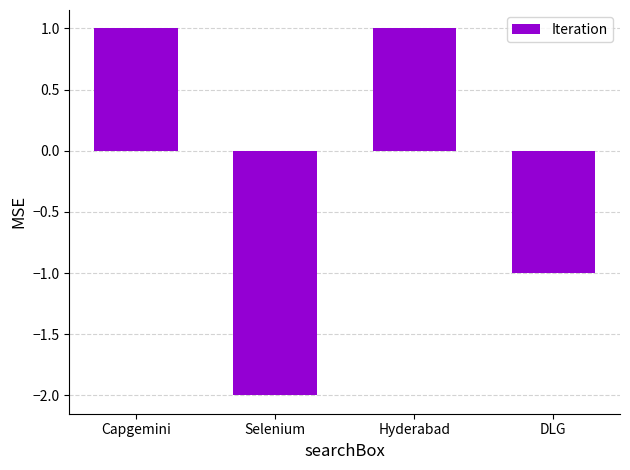

What is the difference between the second highest and minimum values?

3